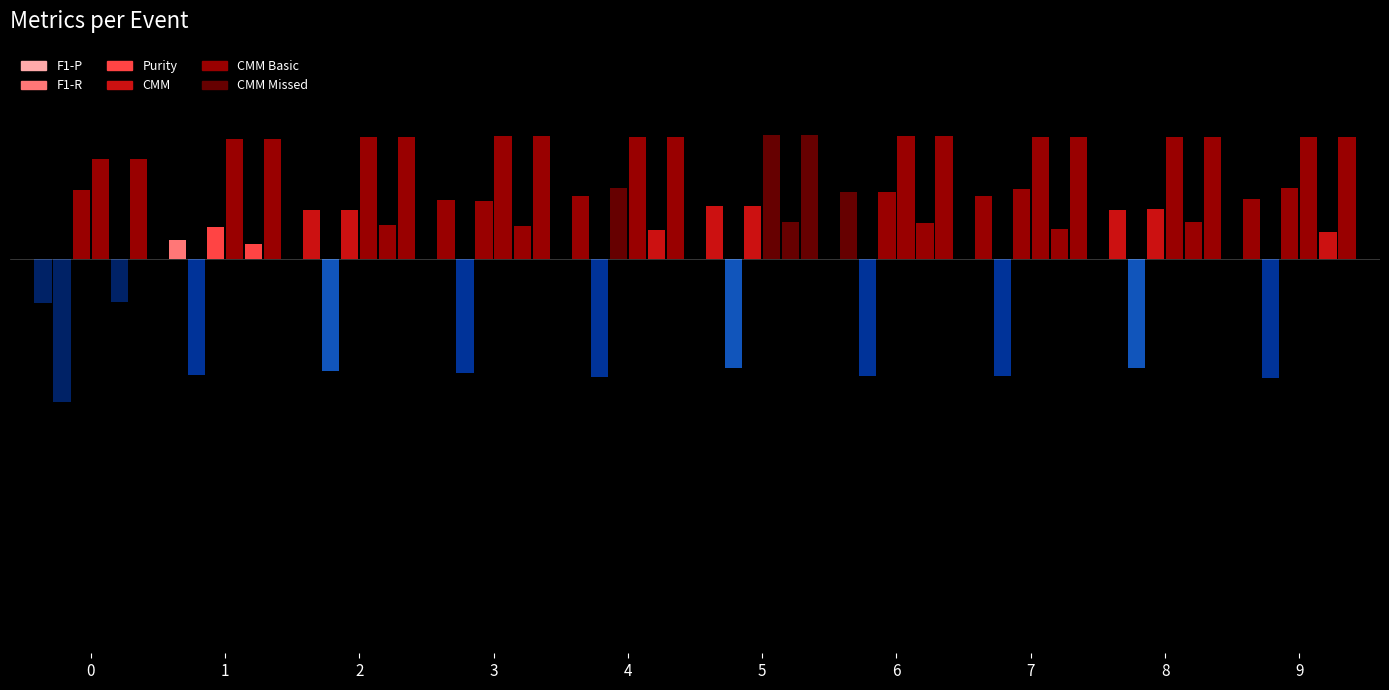

What is the difference between the highest and lowest values at 9?

0.5